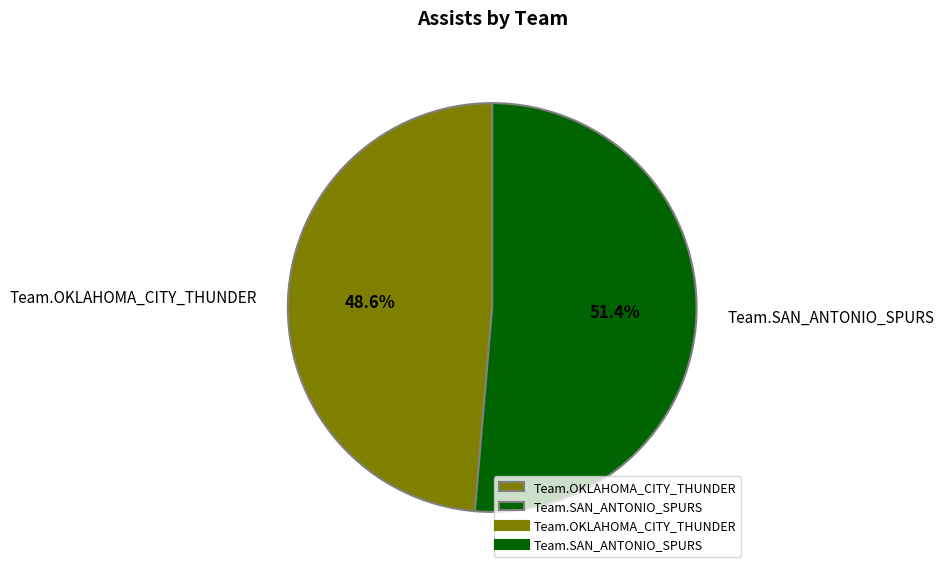

True or false: Team.OKLAHOMA_CITY_THUNDER accounts for 49% of the total.

True